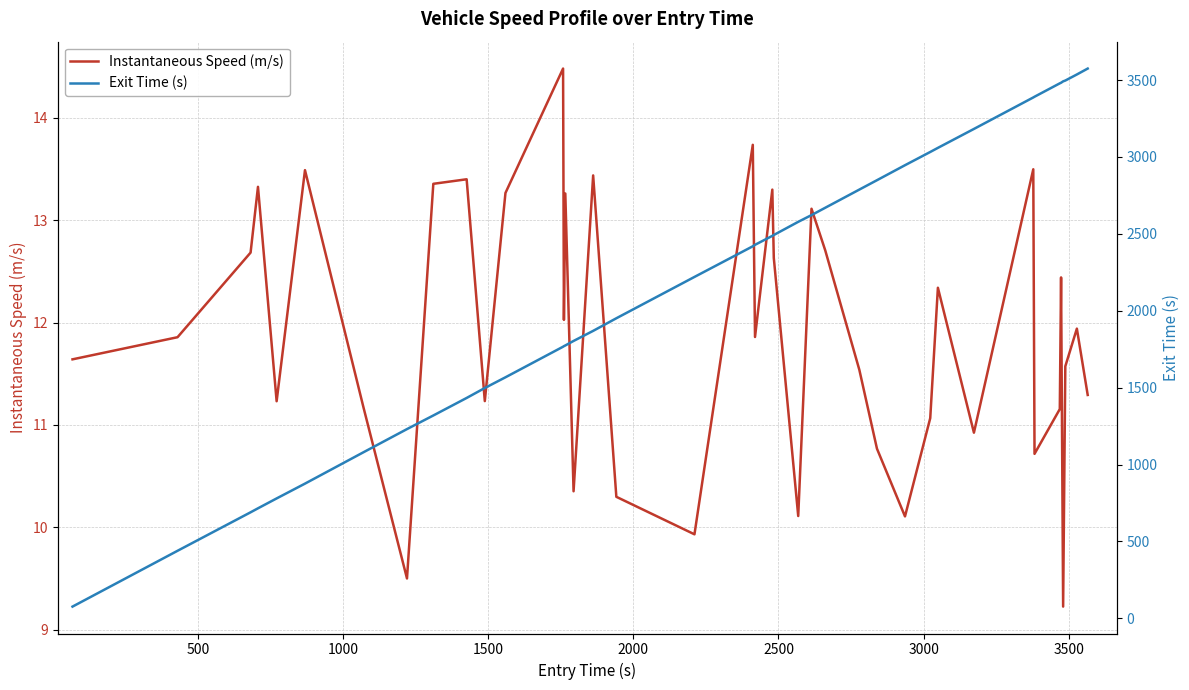

What is the lowest value of the Instantaneous Speed (m/s) series?

9.2